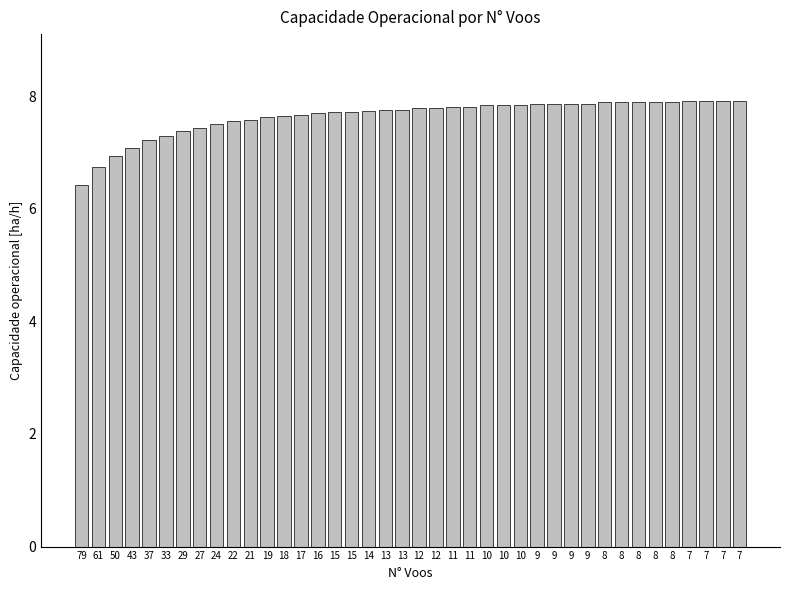

How many distinct data groups are displayed?

1